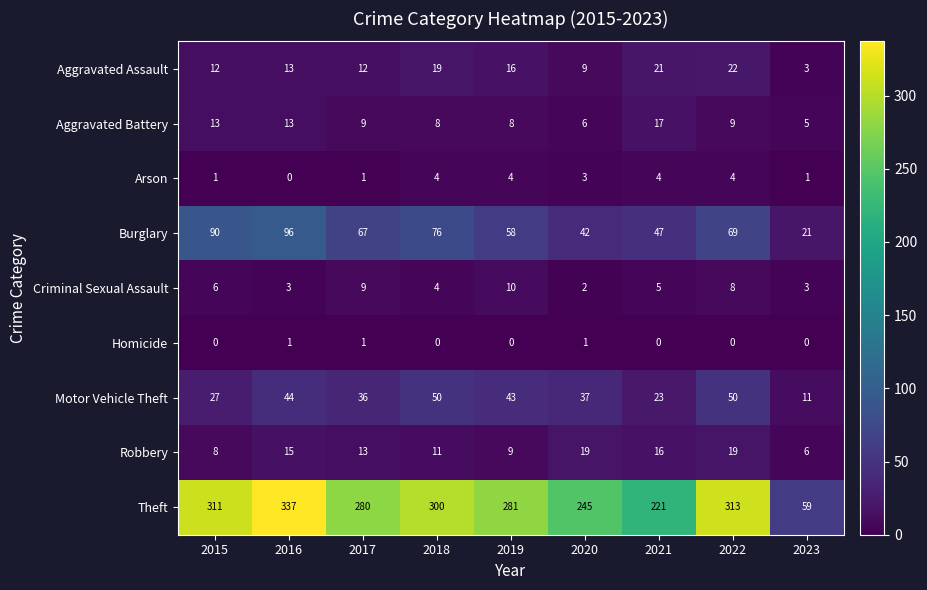

What value does the Aggravated Battery series have at 2019, to the nearest 5?

10